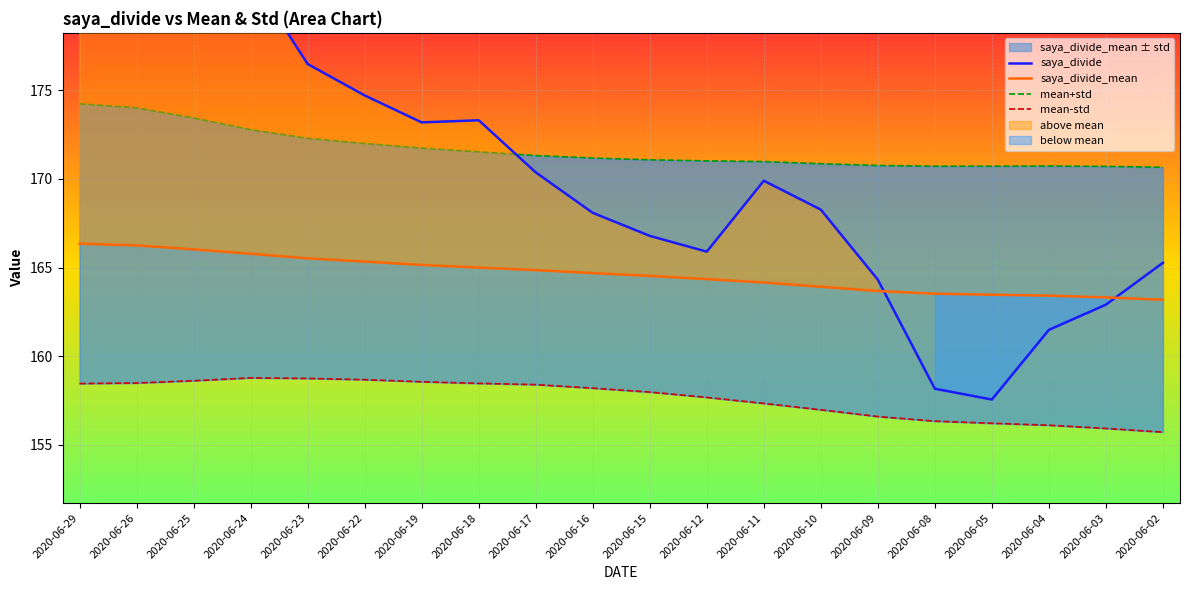

What is the value of the mean-std point at the 7th from the left?

158.6